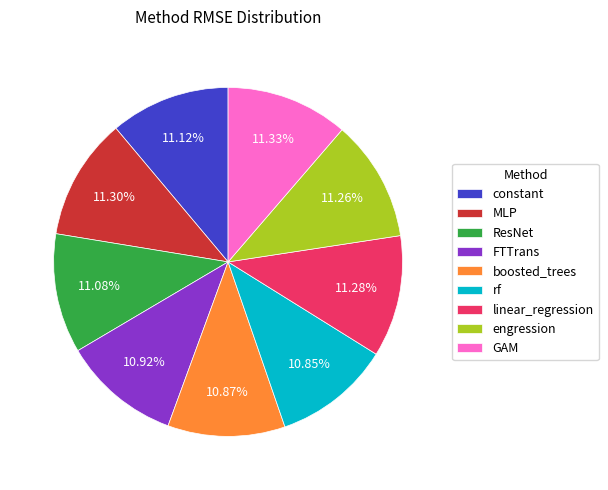

Is boosted_trees the majority of the pie?

No